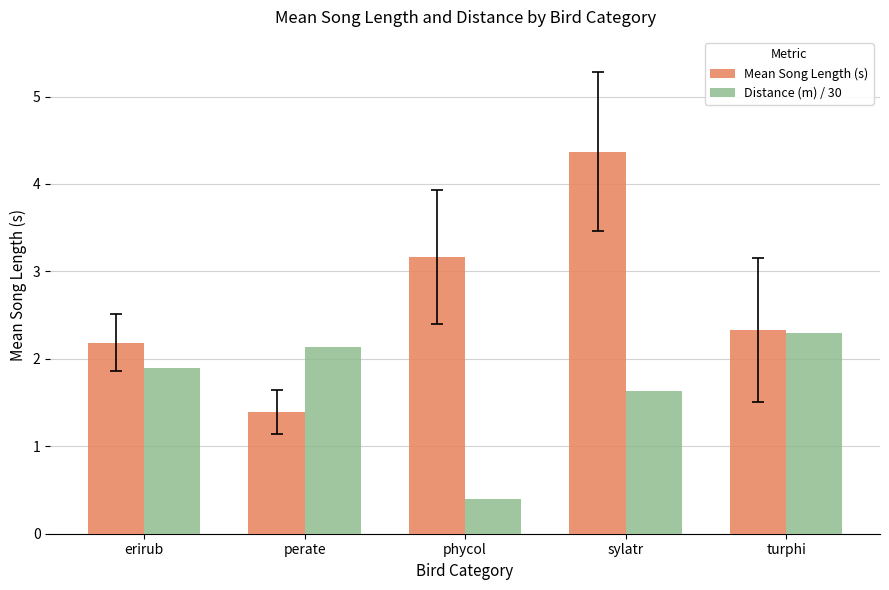

Reading right to left, what are all the values shown in this chart?

Mean Song Length (s): turphi=2.3	sylatr=4.4	phycol=3.2	perate=1.4	erirub=2.2
Distance (m) / 30: turphi=2.3	sylatr=1.6	phycol=0.4	perate=2.1	erirub=1.9